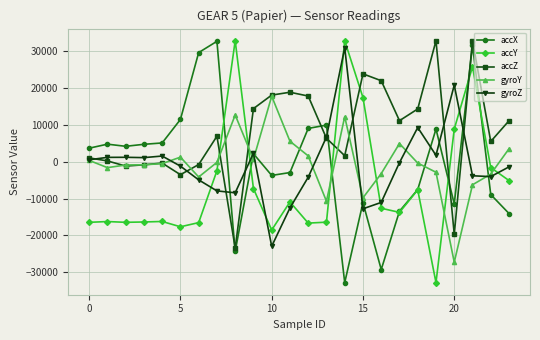

What is the maximum value shown in the chart?

32767